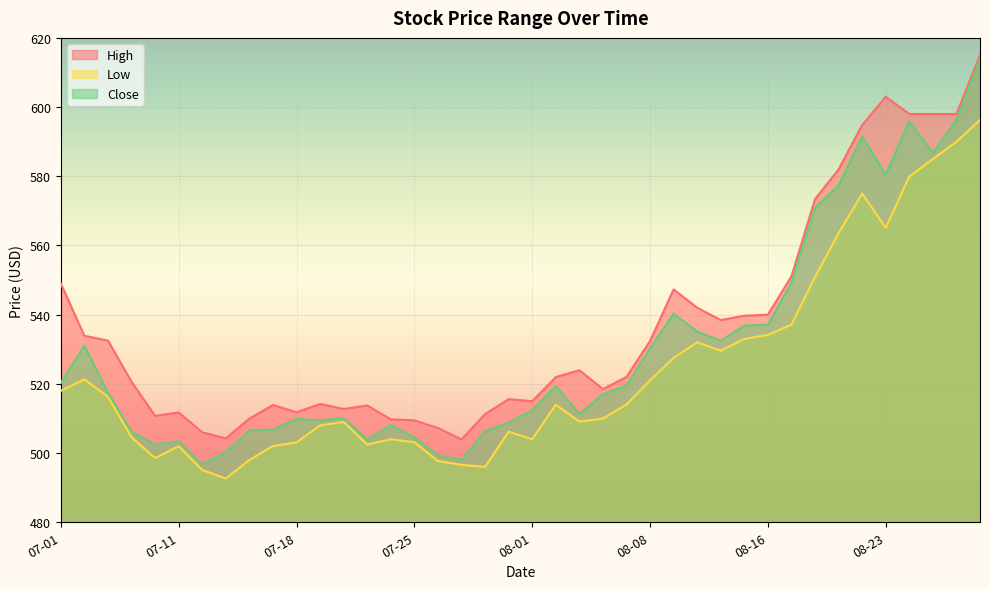

How many values in the Low series are below 514?

20